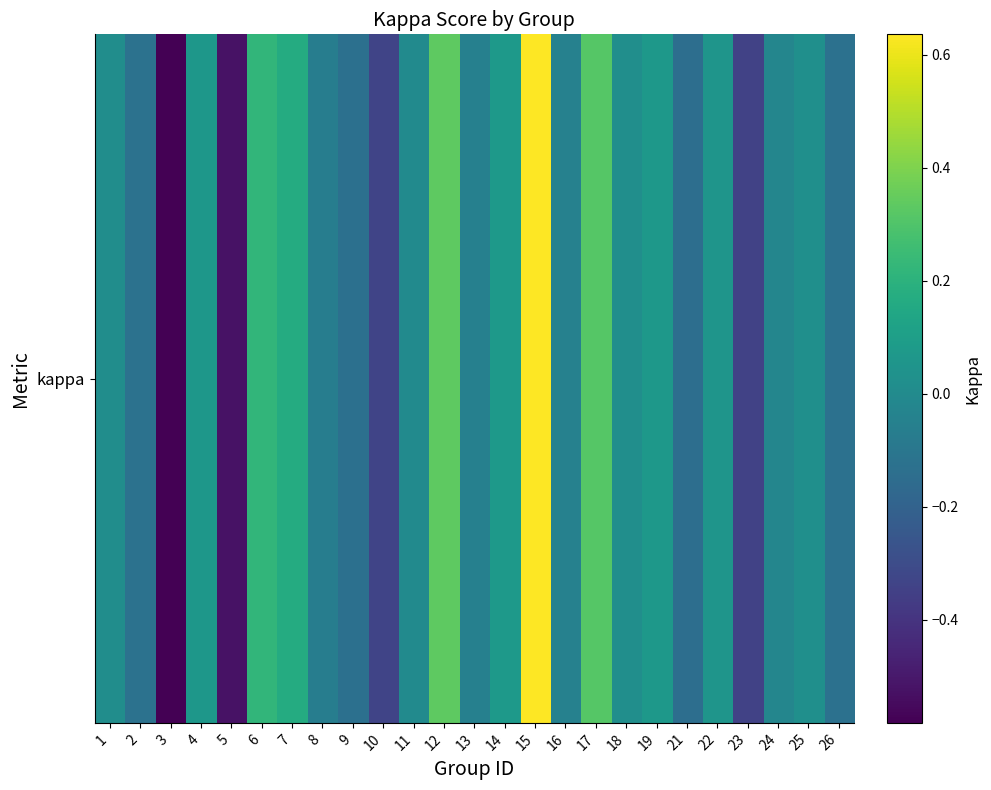

How many data points are above 0?

12